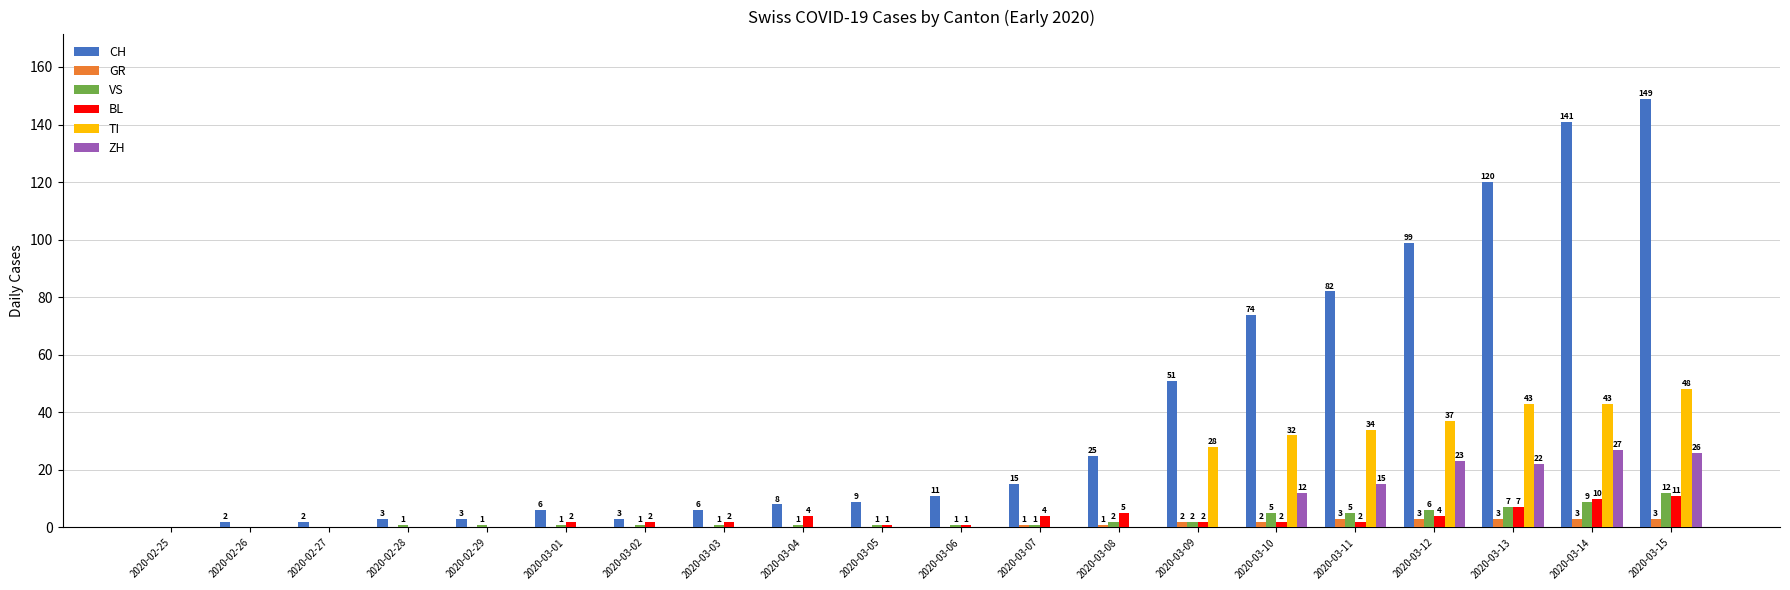

Which series has the largest total across all categories?

CH